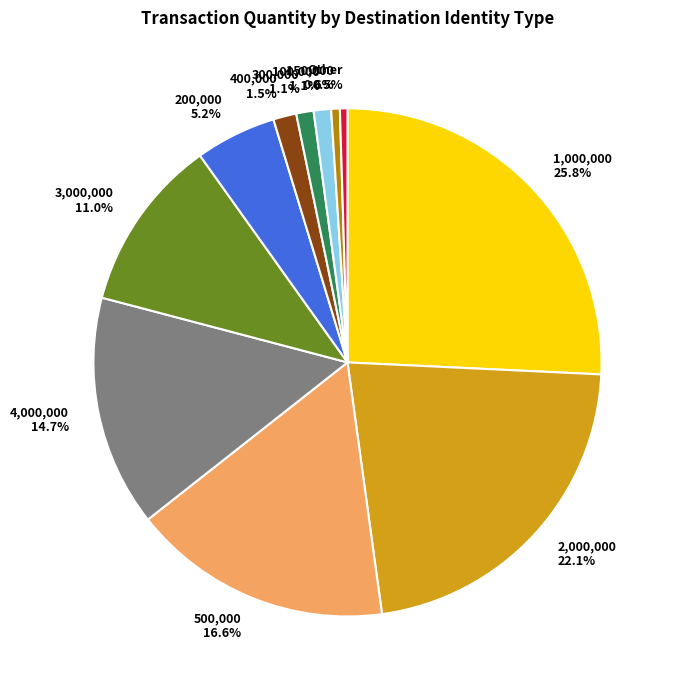

To the nearest percent, what is the average slice percentage?

9%